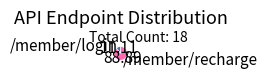

What is the largest slice in the pie chart?

/member/recharge